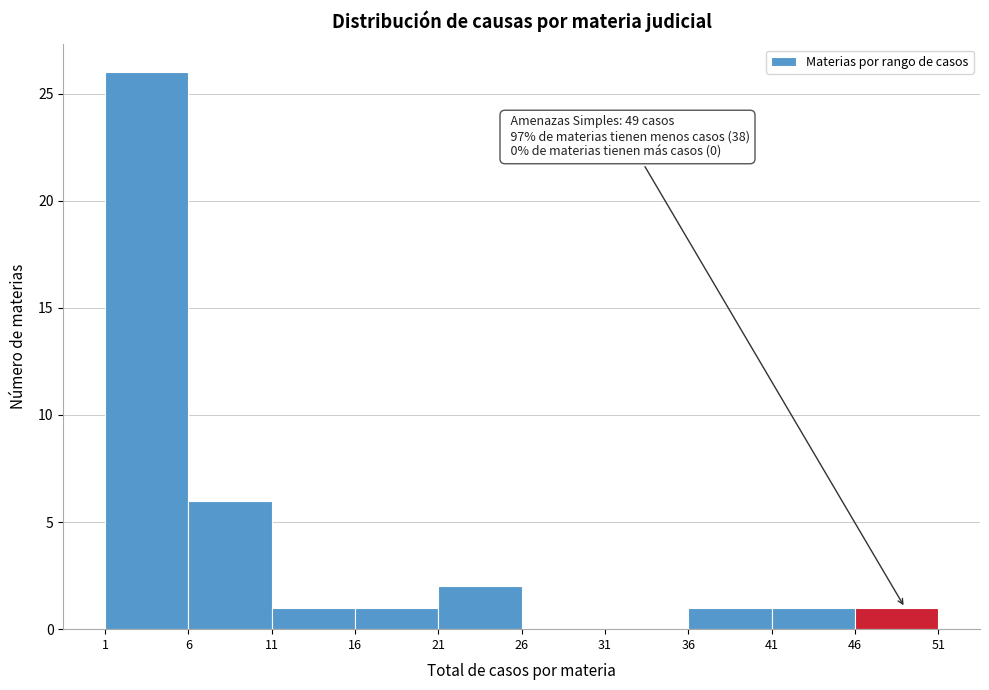

Over which range of the x-axis is the bar tallest?

1 to 6